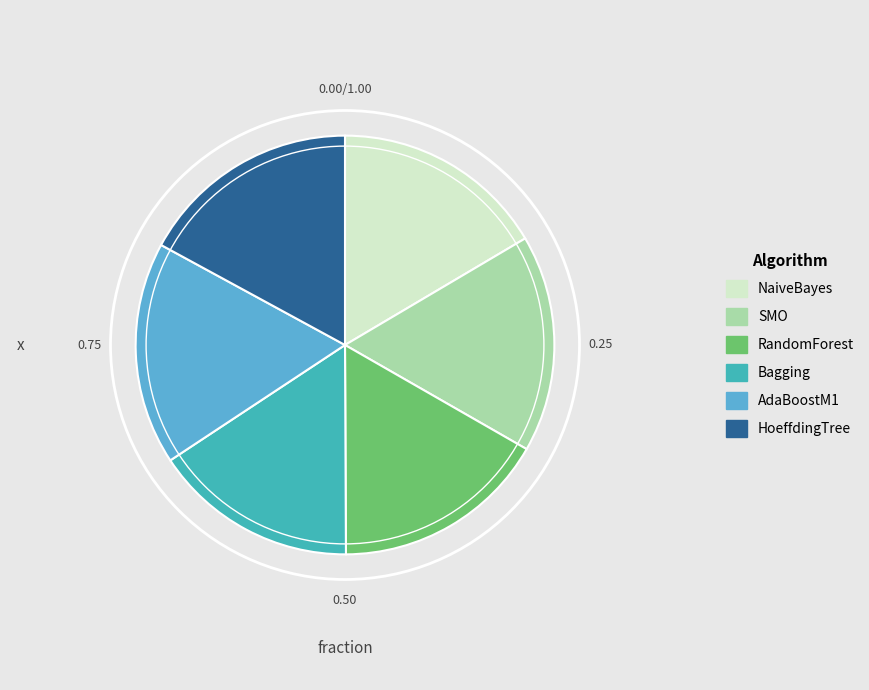

Which slice is the smallest?

Bagging